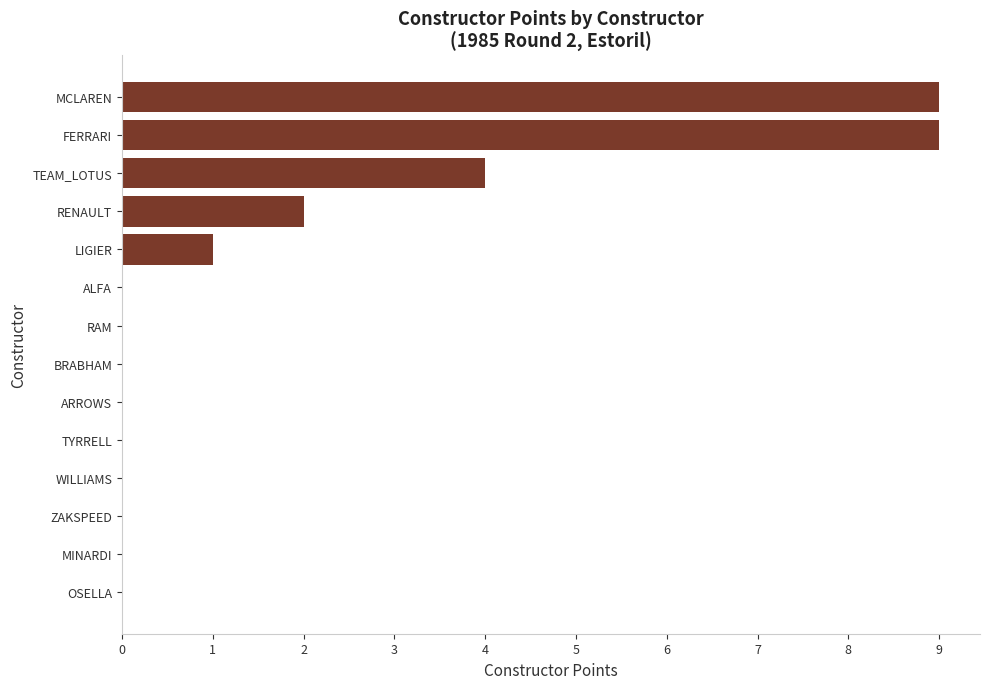

Reading bottom to top, transcribe all the data shown in this chart.

OSELLA=0	MINARDI=0	ZAKSPEED=0	WILLIAMS=0	TYRRELL=0	ARROWS=0	BRABHAM=0	RAM=0	ALFA=0	LIGIER=1	RENAULT=2	TEAM_LOTUS=4	FERRARI=9	MCLAREN=9